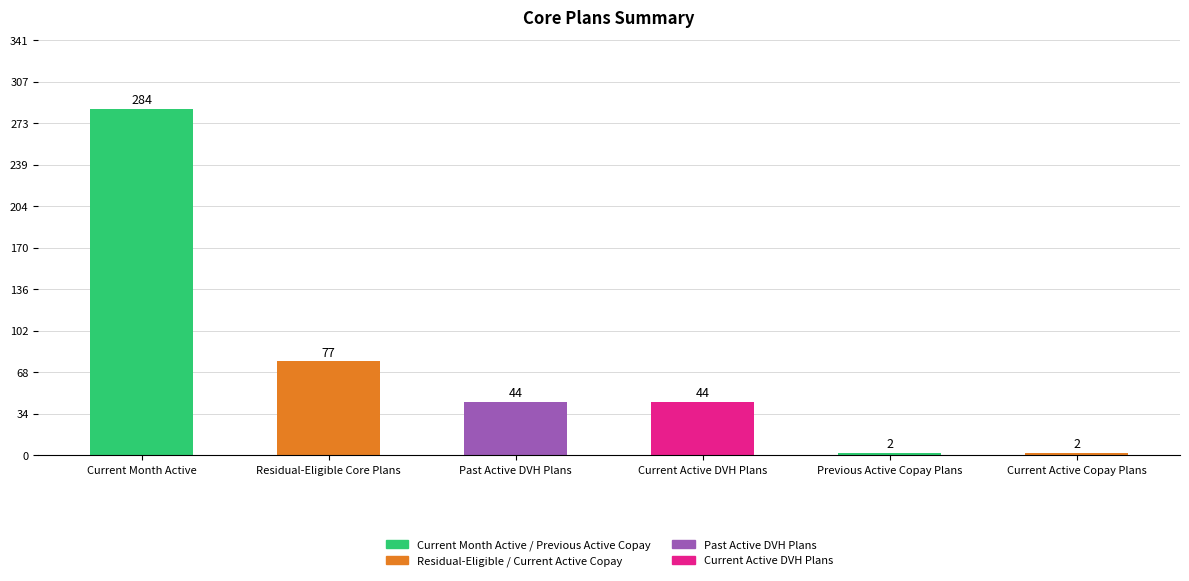

What is the difference between the maximum and minimum values?

282